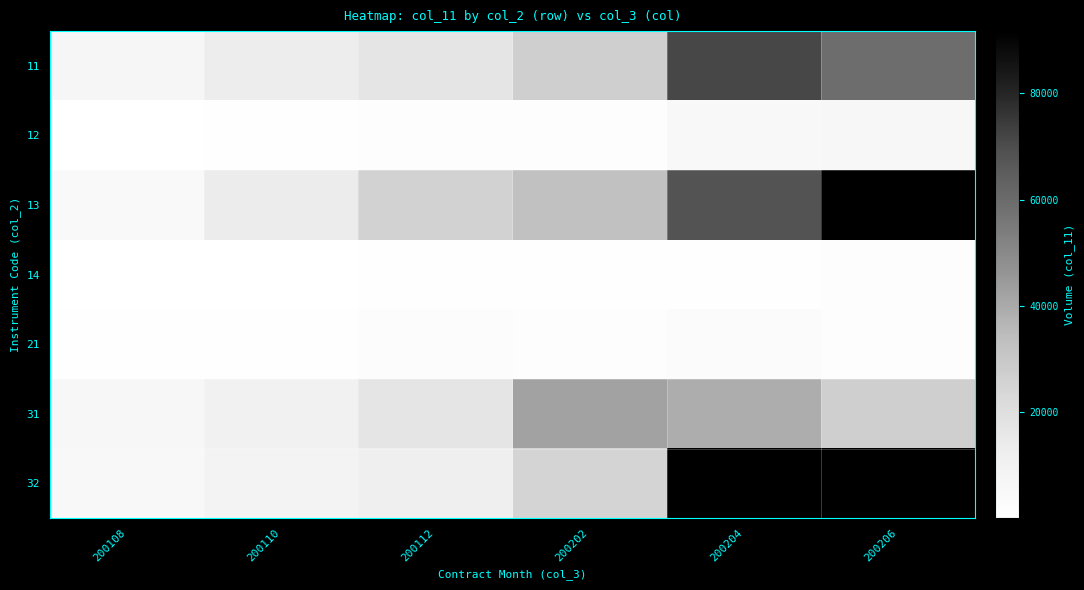

Which series has the widest spread of values?

13